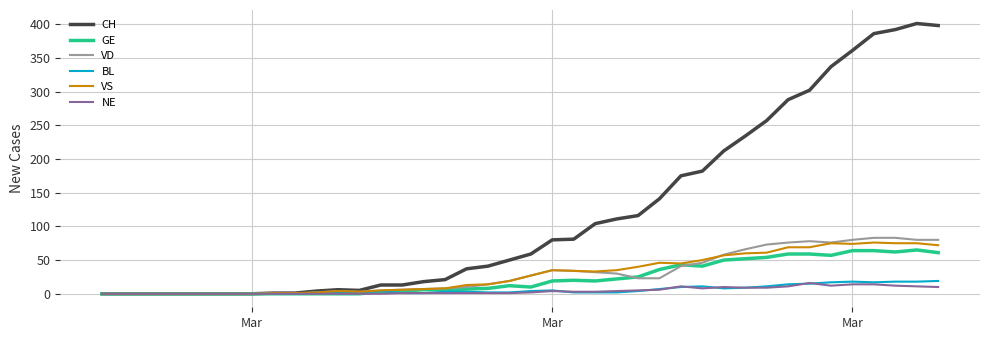

Which series has the widest spread of values?

CH